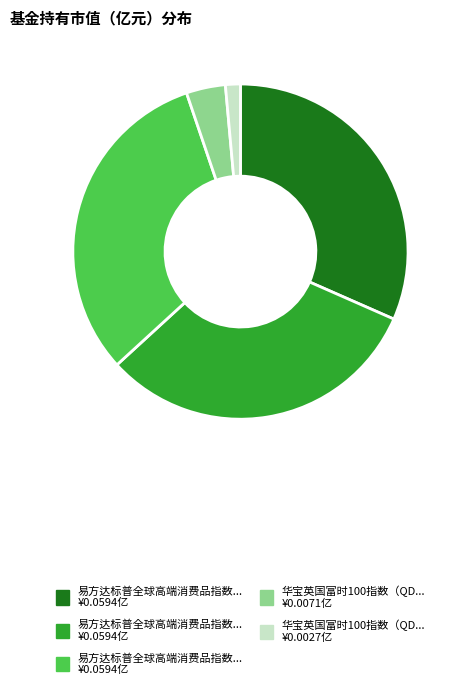

Is there any slice that represents more than half of the pie?

No